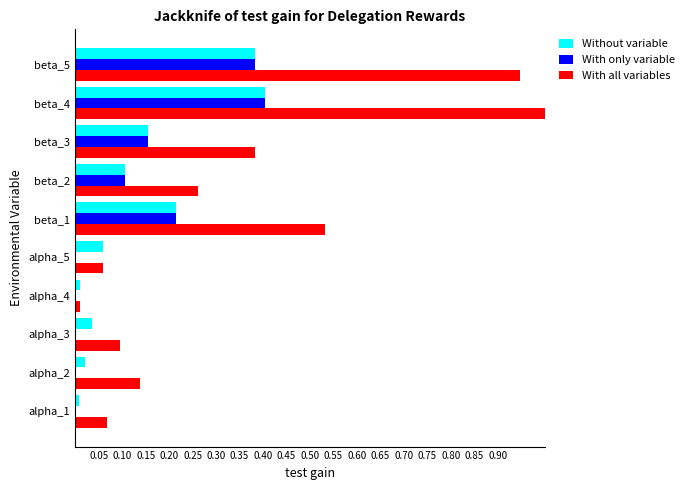

At which category is the sum across all series the highest?

beta_4